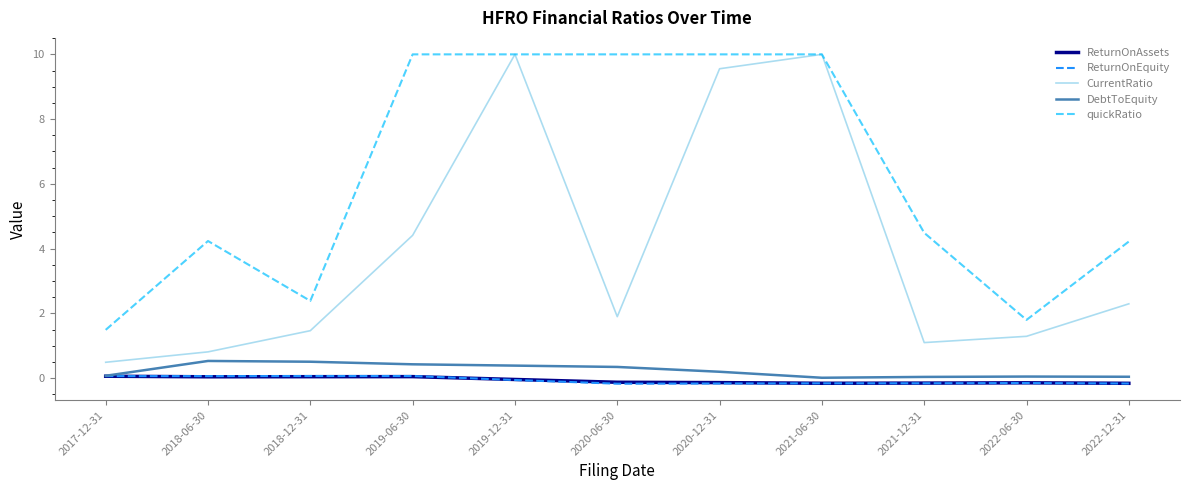

Which category has the lowest value in the CurrentRatio series?

2017-12-31